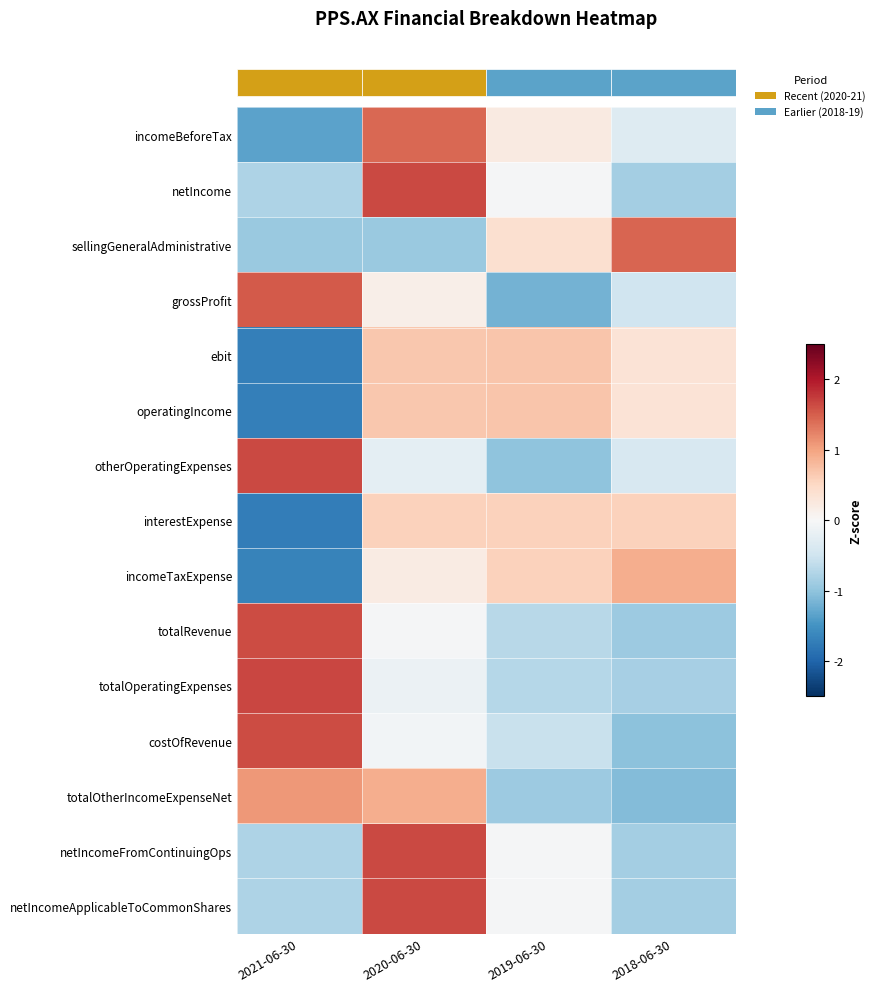

How many categories are shown in the chart?

4